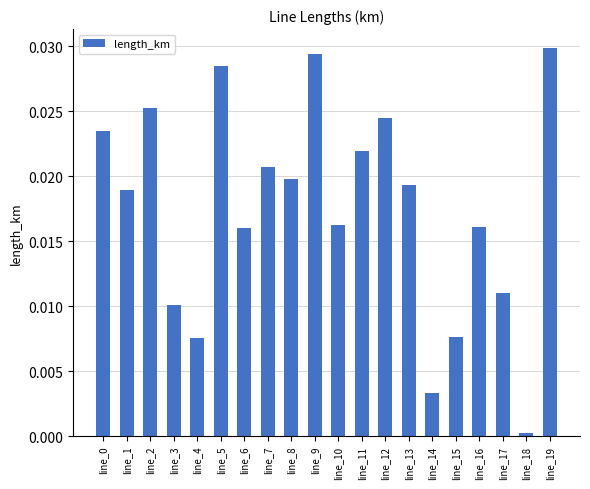

Which category has the lowest value across all series?

line_18